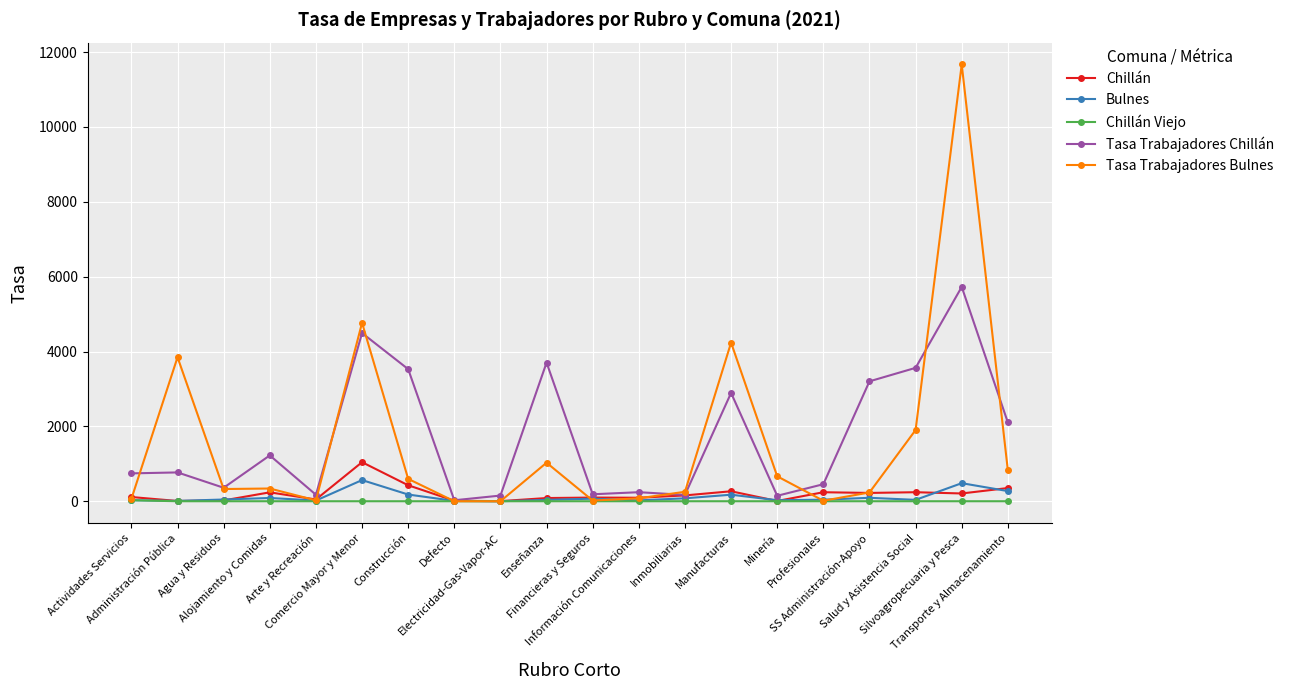

Which series has the widest spread of values?

Tasa Trabajadores Bulnes